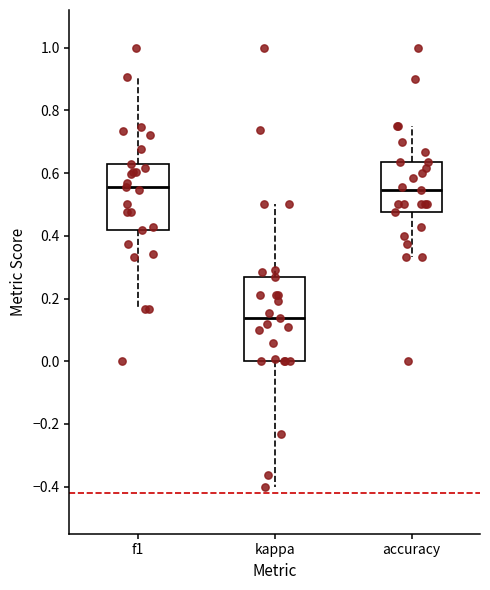

Where is the upper edge of the box for f1 on the y-axis? The values are not printed on the chart, so give them approximately, as read against the axis.

0.64